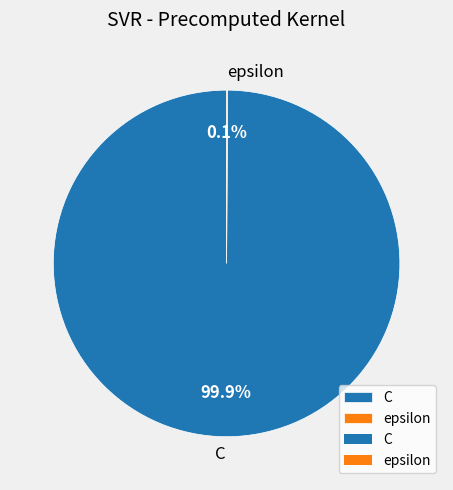

What is the largest slice in the pie chart?

C